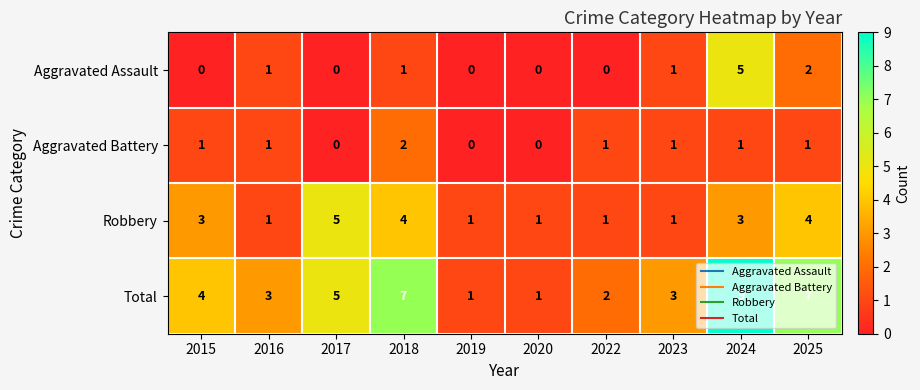

At 2024, list the series in order from smallest to largest.

Aggravated Battery, Robbery, Aggravated Assault, Total